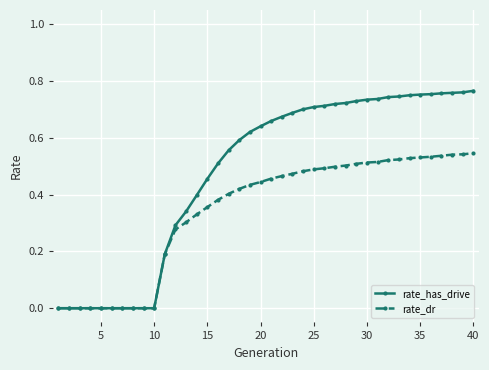

Which series has the largest range (max minus min)?

rate_has_drive